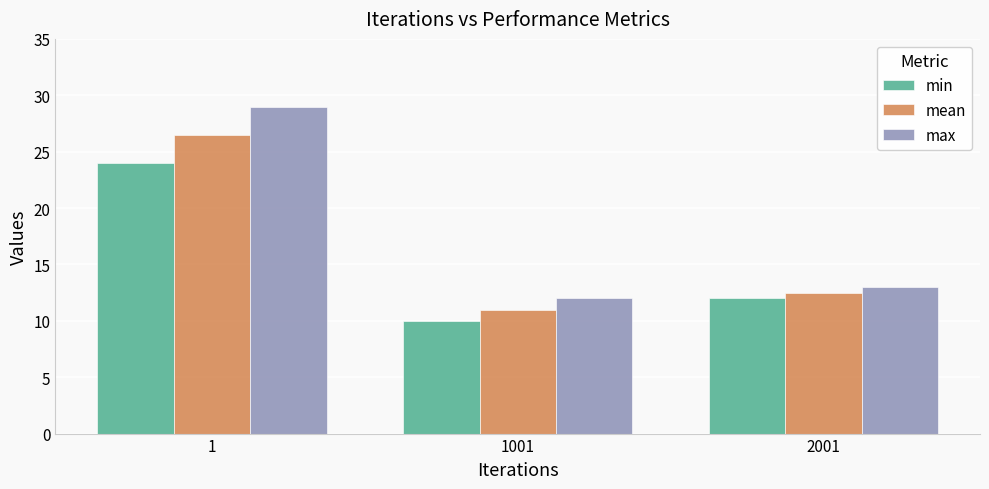

Which series has the largest range (max minus min)?

max